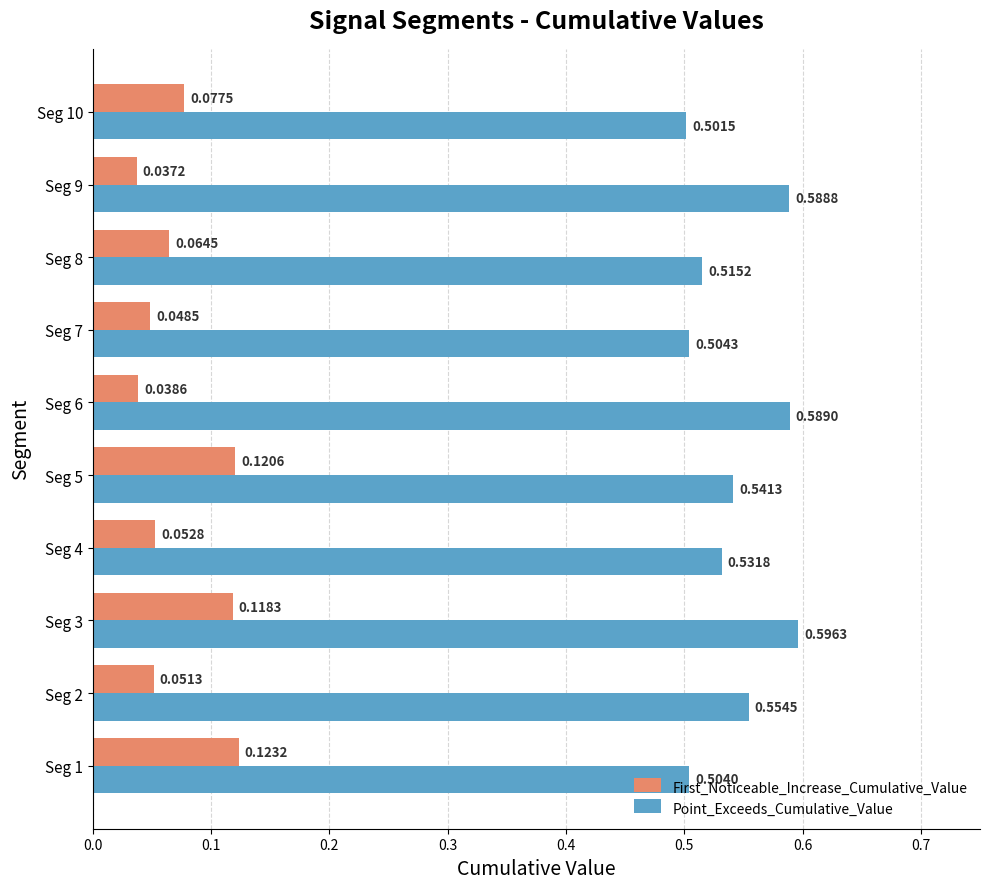

Where is First_Noticeable_Increase_Cumulative_Value nearest to the value 0?

Seg 9